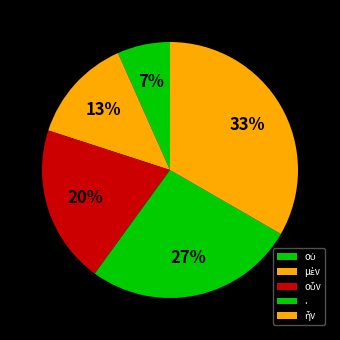

Count the number of slices in the pie.

5